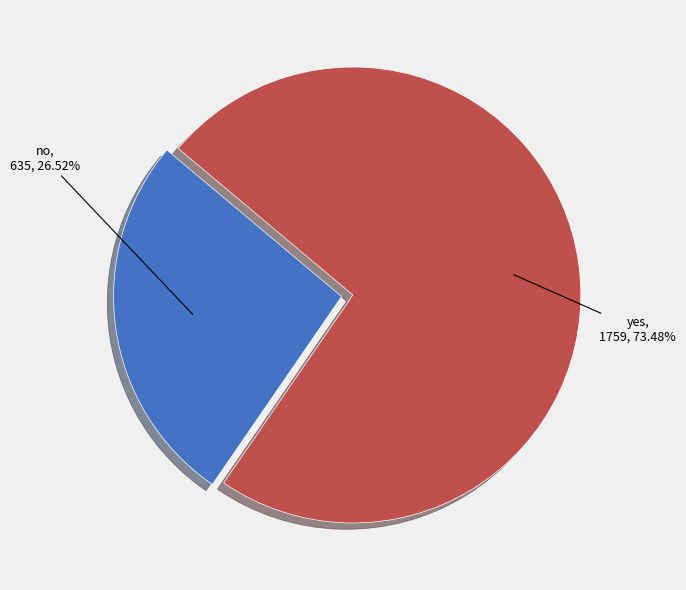

Which category accounts for the majority?

yes